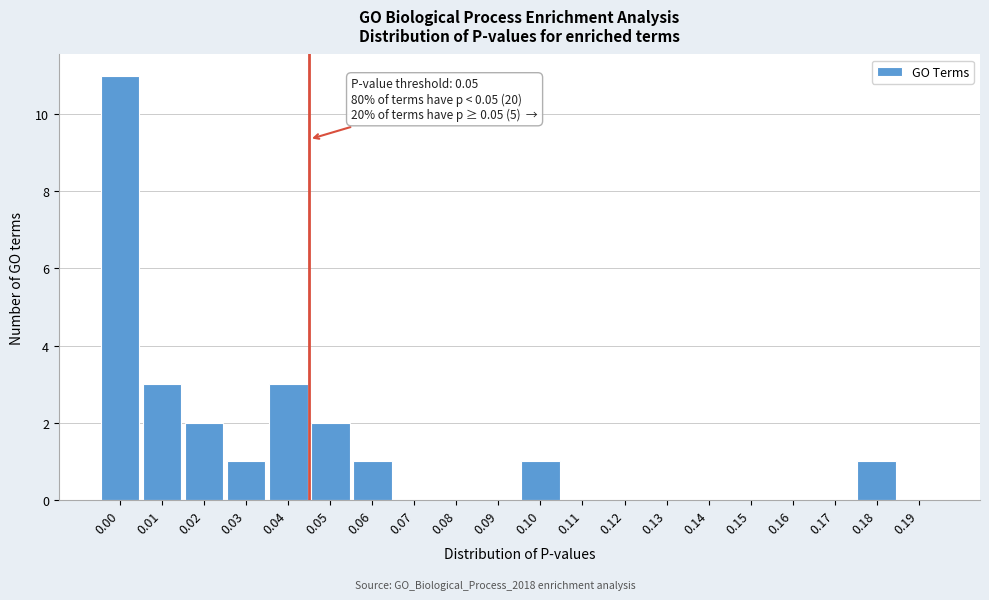

Reading left to right, what are all the values shown in this chart?

0.00=11	0.01=3	0.02=2	0.03=1	0.04=3	0.05=2	0.06=1	0.07=0	0.08=0	0.09=0	0.10=1	0.11=0	0.12=0	0.13=0	0.14=0	0.15=0	0.16=0	0.17=0	0.18=1	0.19=0